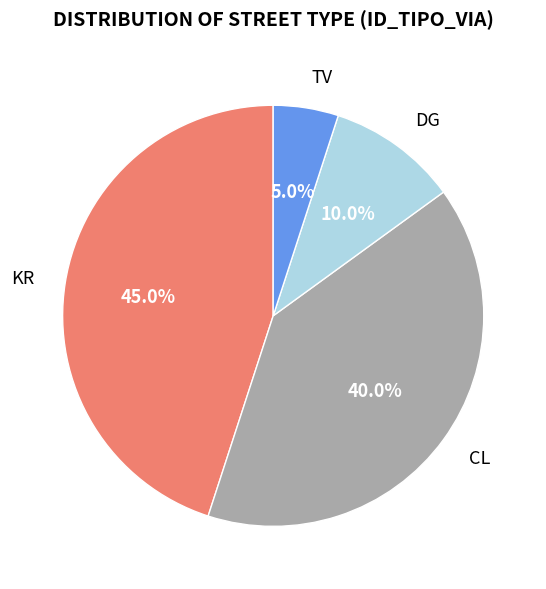

How much of the chart is everything except DG?

90.0%